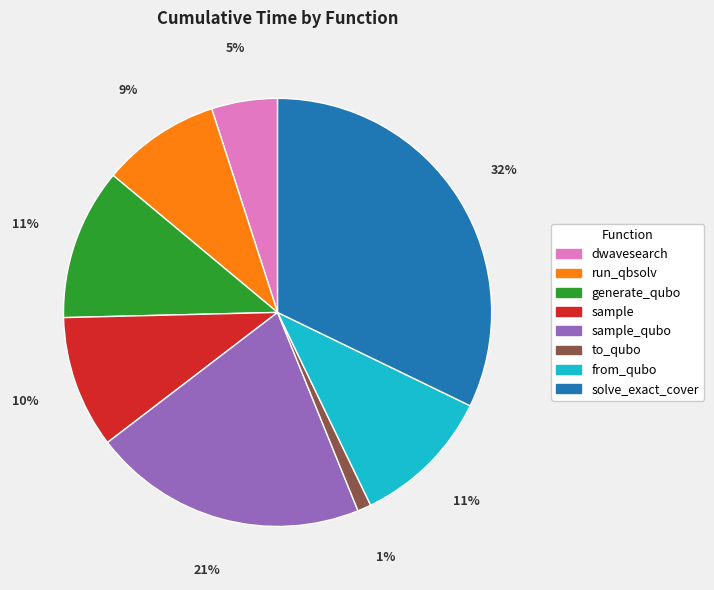

To the nearest percent, what is the average slice percentage?

12%